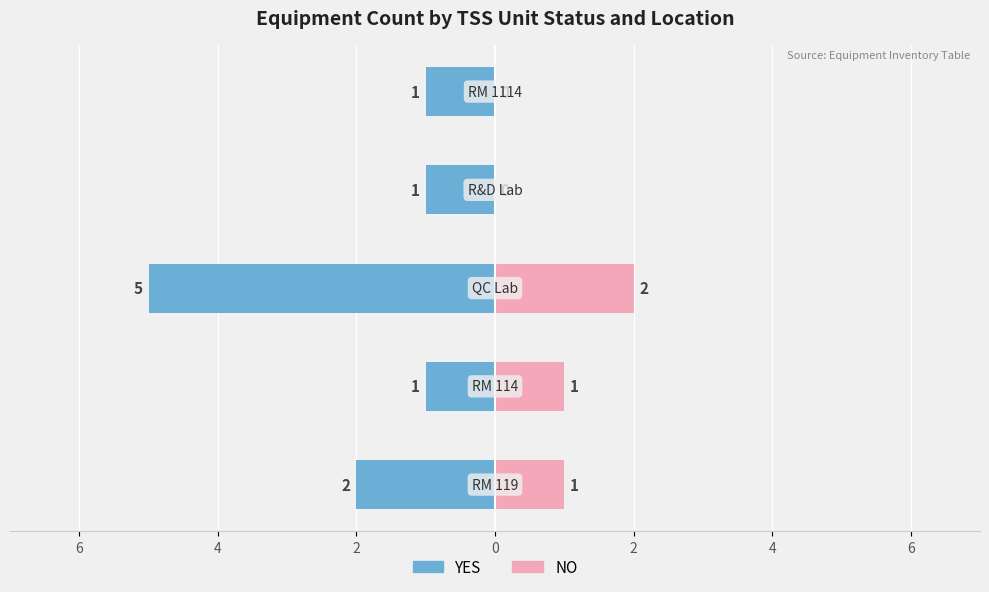

What are all the series names shown in the legend?

YES (TSS Unit), NO (TSS Unit)